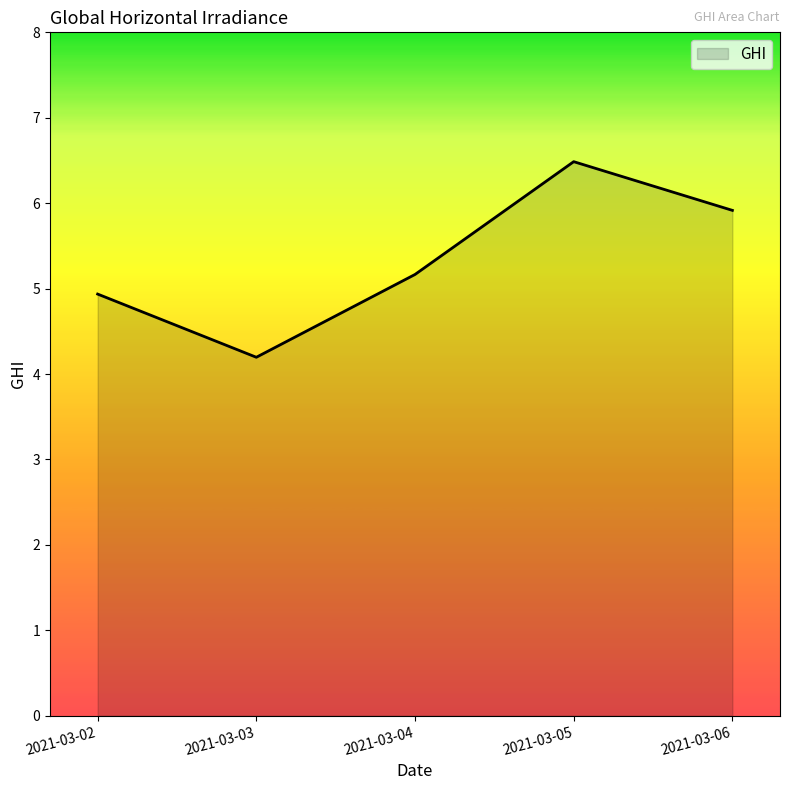

Where is the first local minimum?

2021-03-03